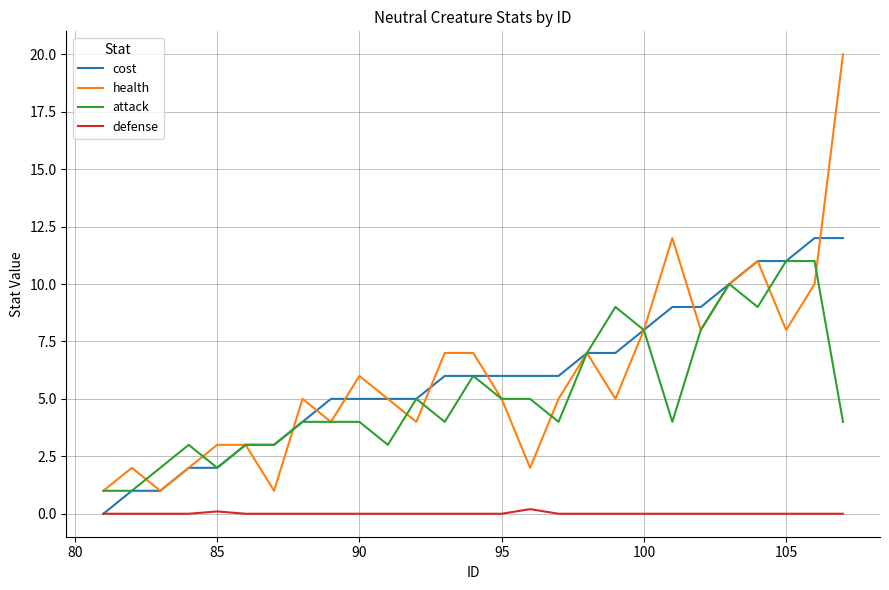

Which series has the widest spread of values?

health